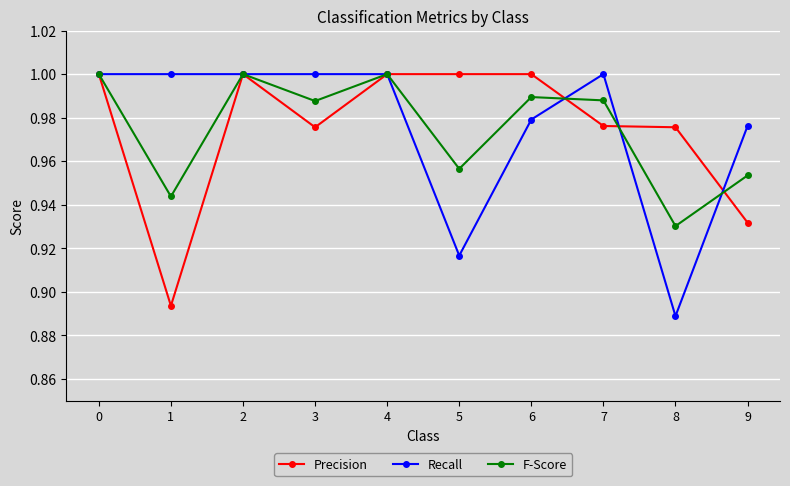

Is the value of Recall at 6 greater than the value of F-Score at 6?

No